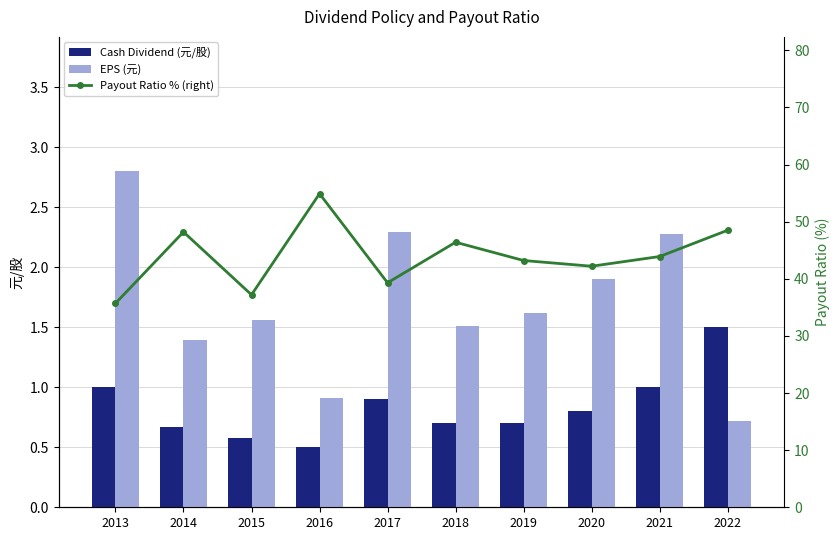

Reading right to left, extract all data points from this chart.

Cash Dividend (元/股): 1.5	1.0	0.8	0.7	0.7	0.9	0.5	0.6	0.7	1.0
EPS (元): 0.7	2.3	1.9	1.6	1.5	2.3	0.9	1.6	1.4	2.8
Payout Ratio % (right): 48.5	43.9	42.2	43.2	46.4	39.3	54.9	37.2	48.2	35.7